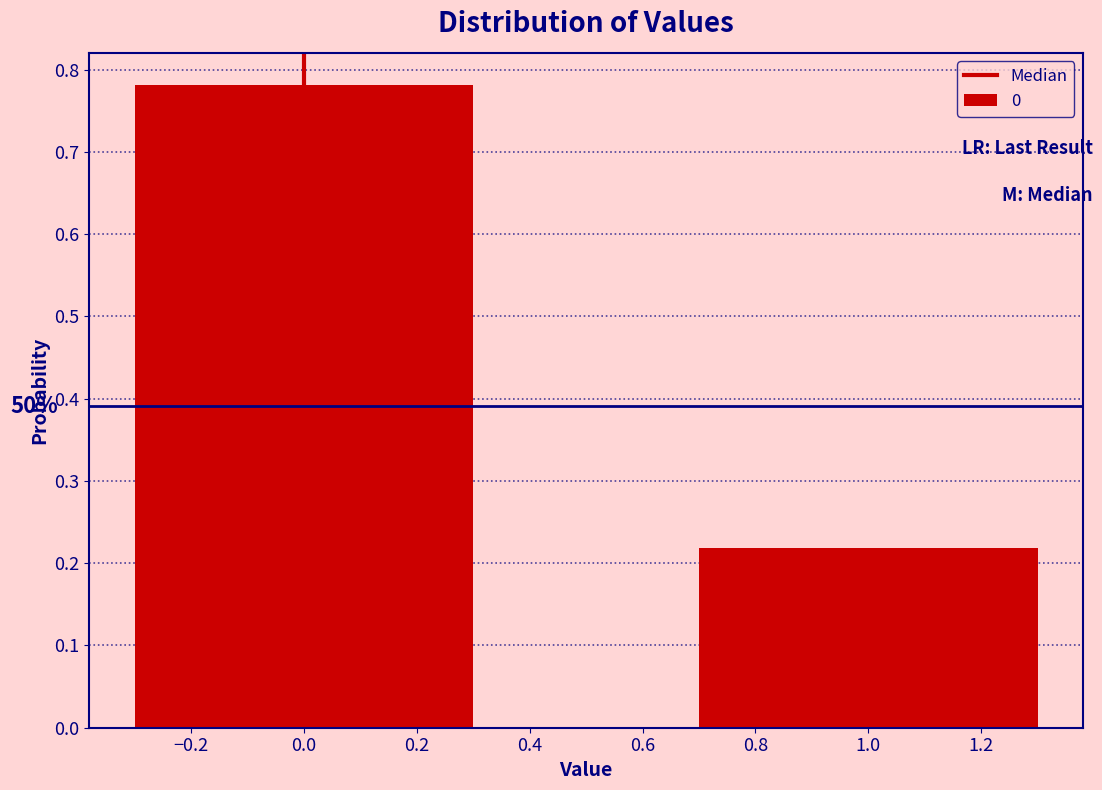

The chart shows a value of 1.3 at 0.0. True or false?

False